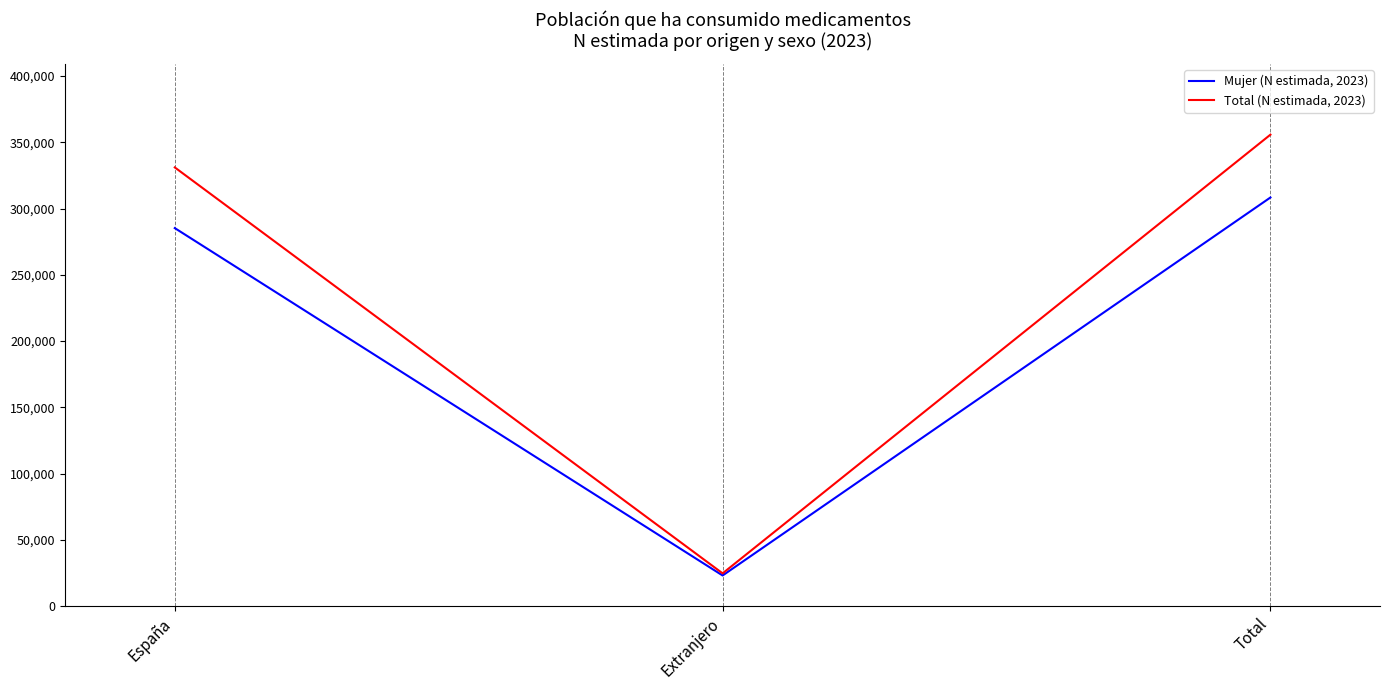

What is the spread (max minus min) of values at España?

45793